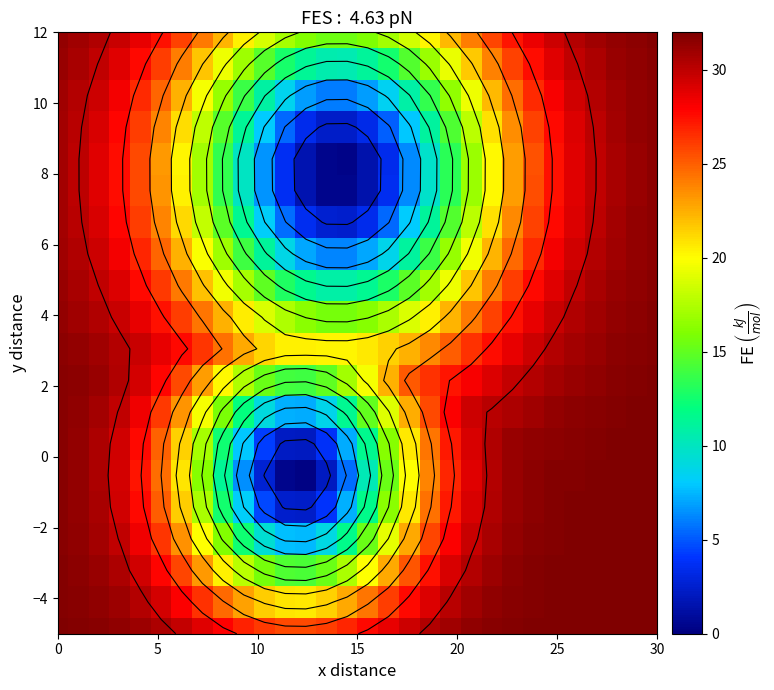

At which category is the sum across all series the highest?

30